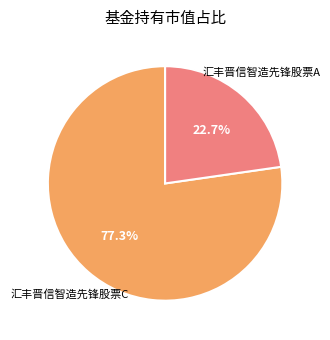

Is there any slice that represents more than half of the pie?

Yes